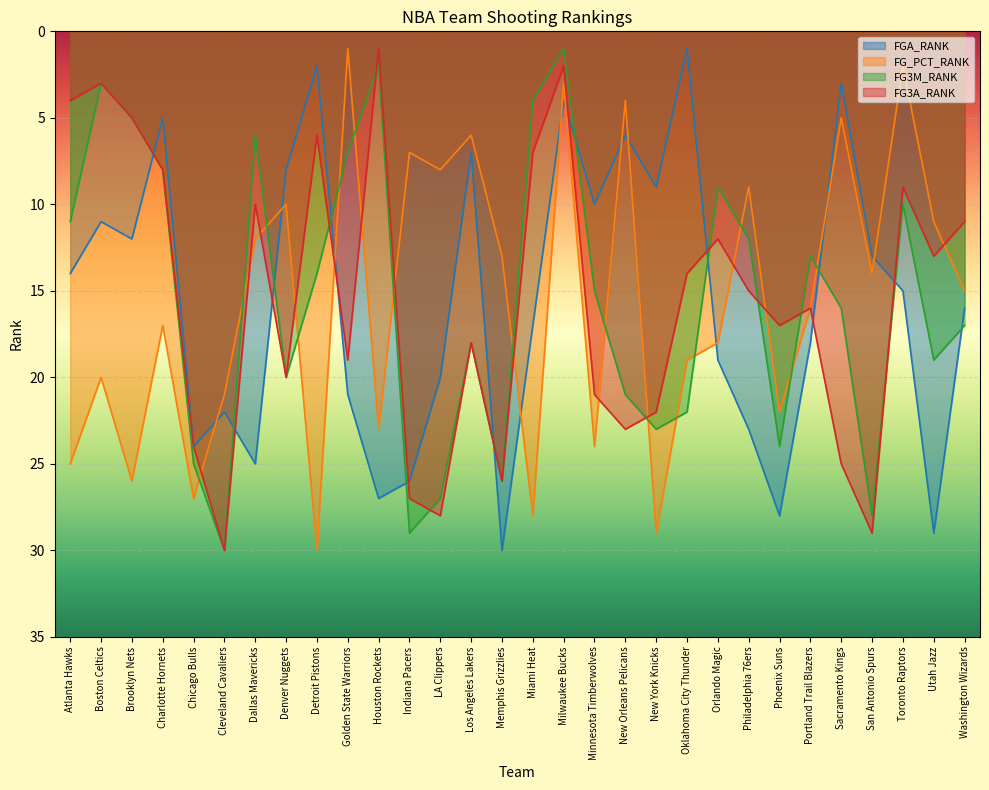

Is the value of FG3A_RANK at Denver Nuggets greater than the value of FGA_RANK at Boston Celtics?

Yes